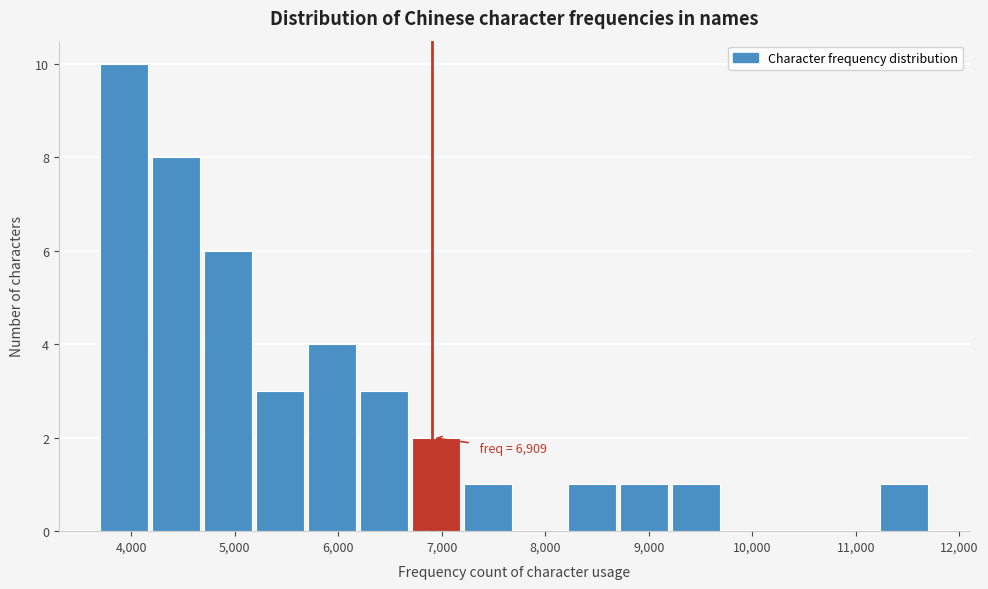

Which range on the x-axis has the tallest bar?

3700 to 4200